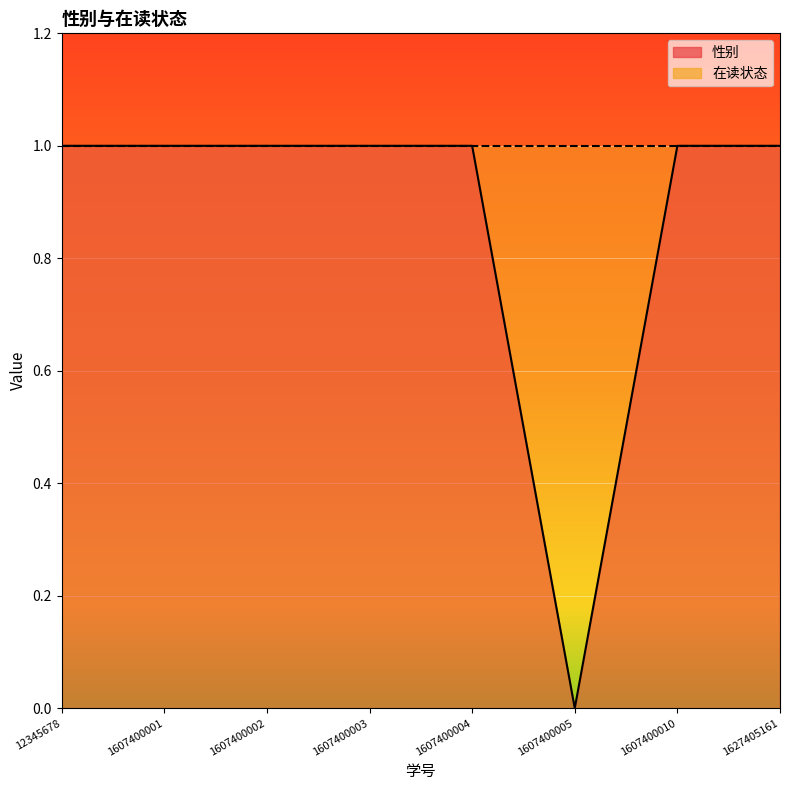

Reading left to right, transcribe all the data shown in this chart.

1	1	1	1	1	0	1	1